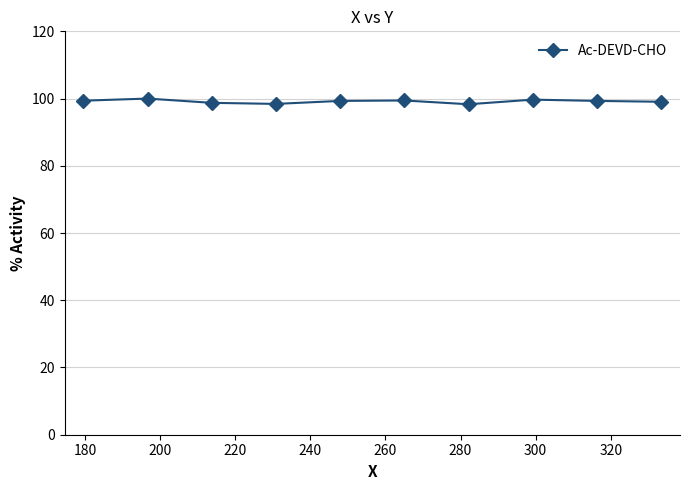

True or false: there are more than 0 points higher than both neighbors.

True